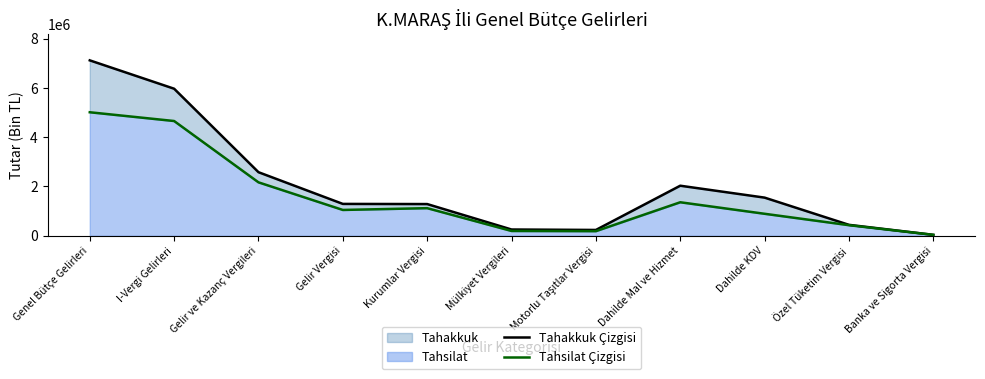

The Tahakkuk Çizgisi series shows 212195 at Özel Tüketim Vergisi. True or false?

False